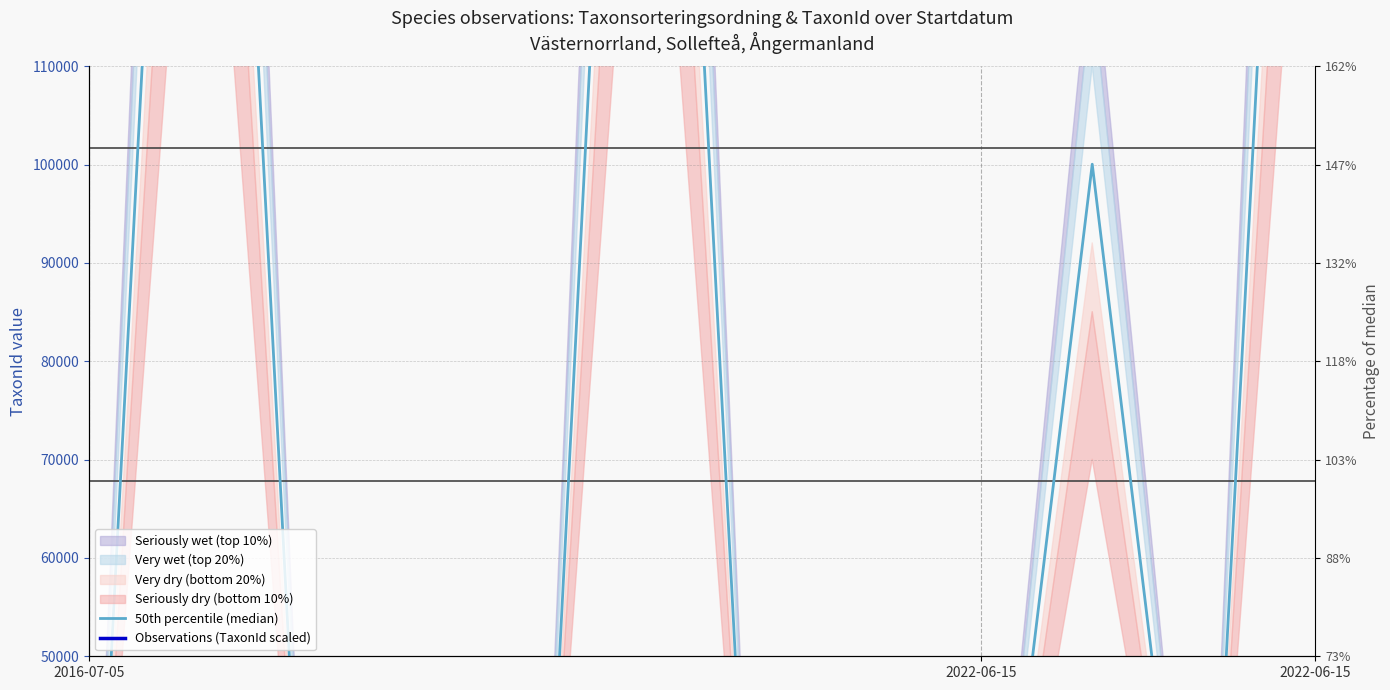

How many lines are shown in the chart?

2